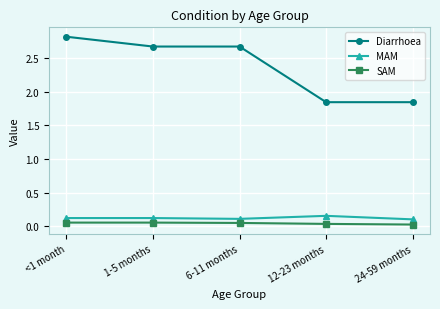

Which series has the largest total across all categories?

Diarrhoea